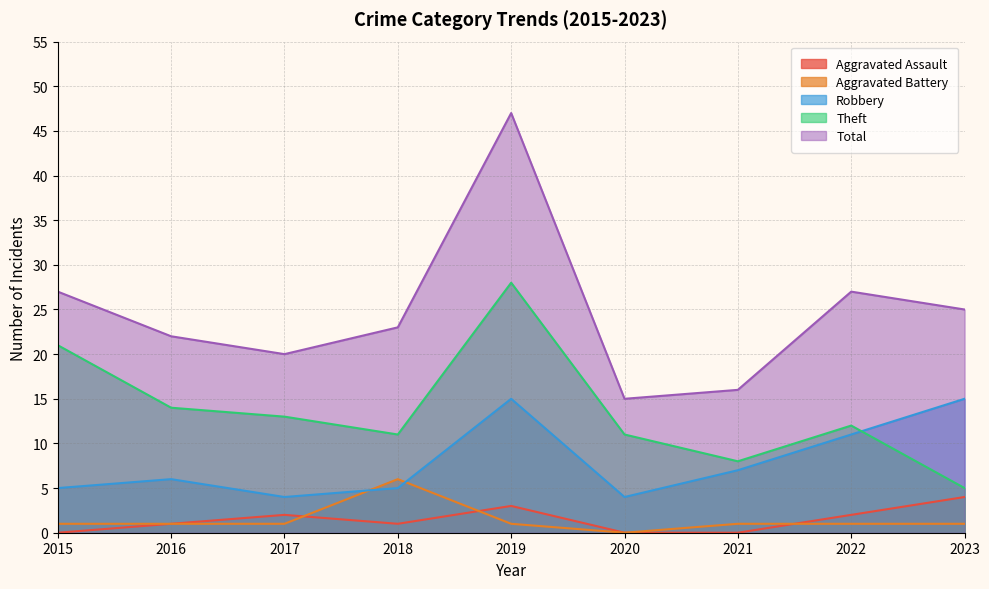

Rank the categories by Robbery value from lowest to highest.

2017, 2020, 2015, 2018, 2016, 2021, 2022, 2019, 2023